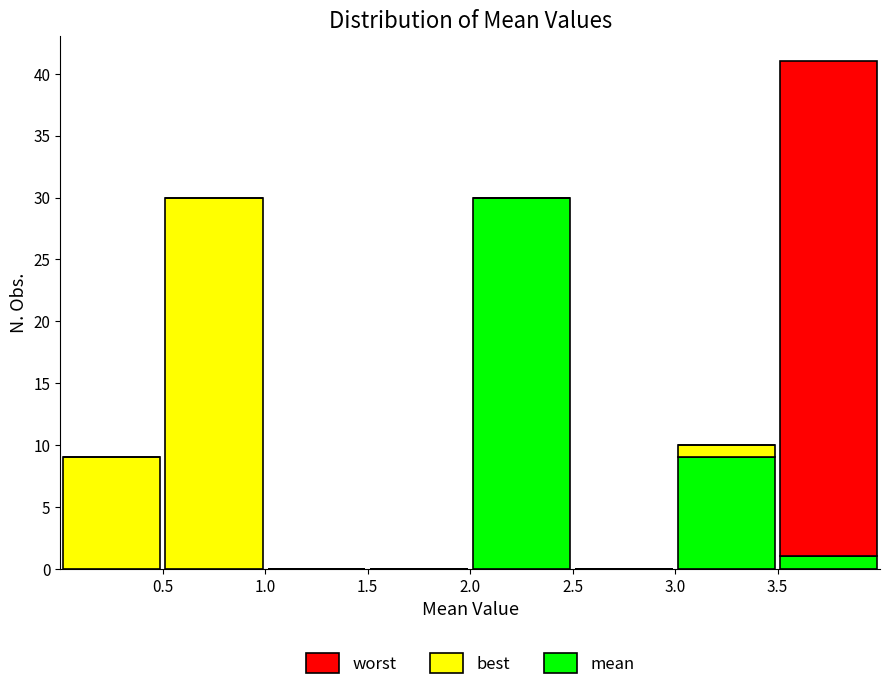

Reading left to right, list every stacked bar in this chart as the range it spans on the x-axis followed by its total height. The values are not printed on the chart, so give them approximately, as read against the axis.

0.0 to 0.5: 9
0.5 to 1.0: 30
1.0 to 1.5: 0
1.5 to 2.0: 0
2.0 to 2.5: 30
2.5 to 3.0: 0
3.0 to 3.5: 10
3.5 to 4.0: 41